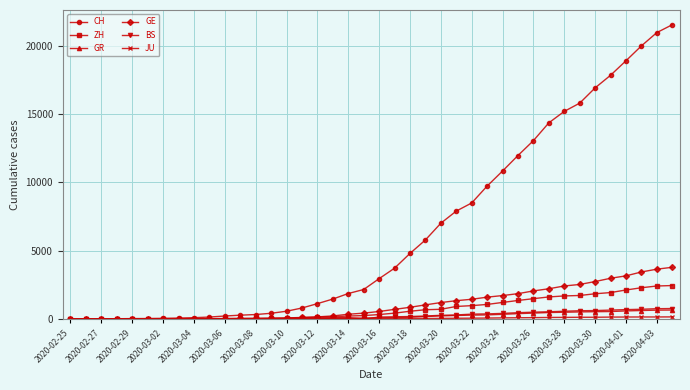

What is the sum of all BS values?

9728